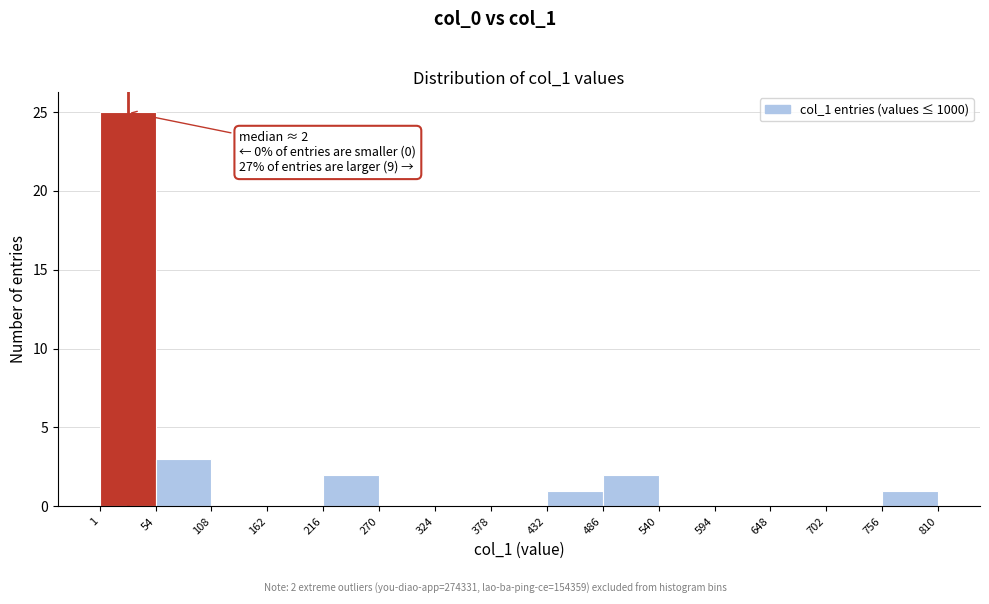

Which range on the x-axis has the tallest bar?

1 to 54